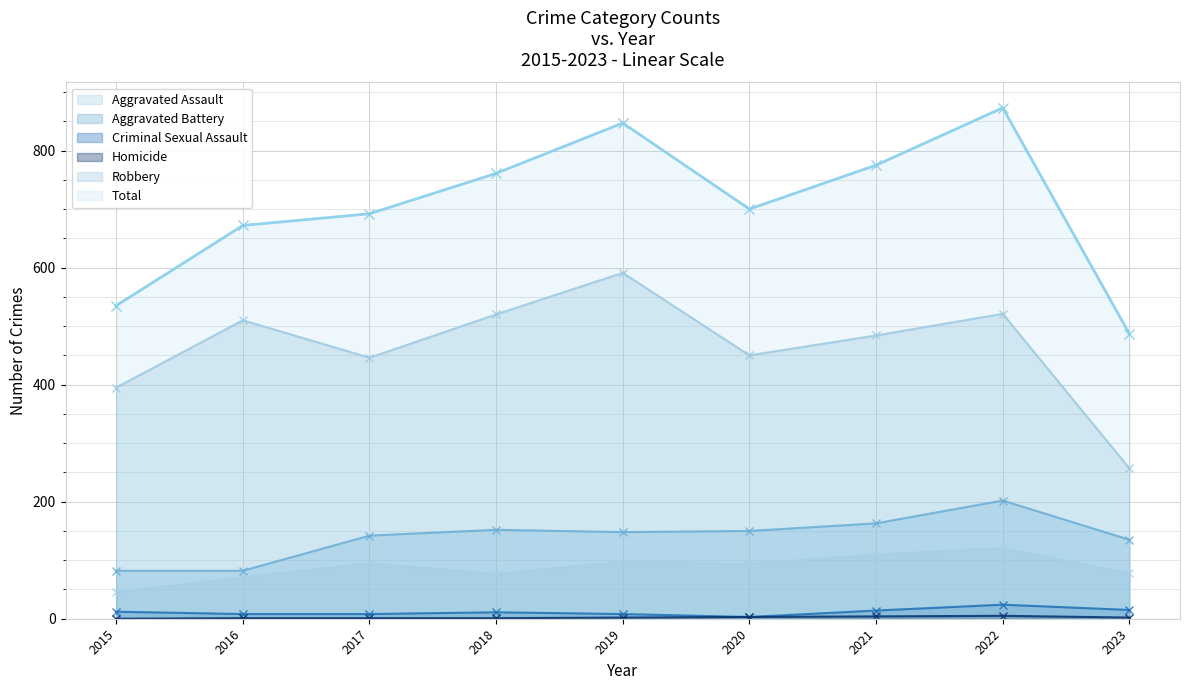

How many interior local valleys does the Aggravated Assault series have?

2